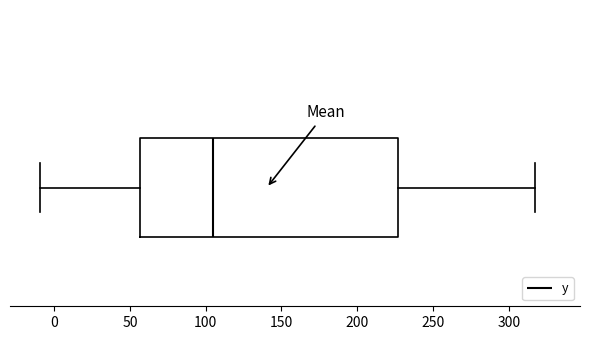

Read this box plot against the x-axis: the position of the median line, the range covered by the box, and the ends of both whiskers. The values are not printed on the chart, so give them approximately, as read against the axis.

median 105, box 55 to 225, whiskers -10 to 315